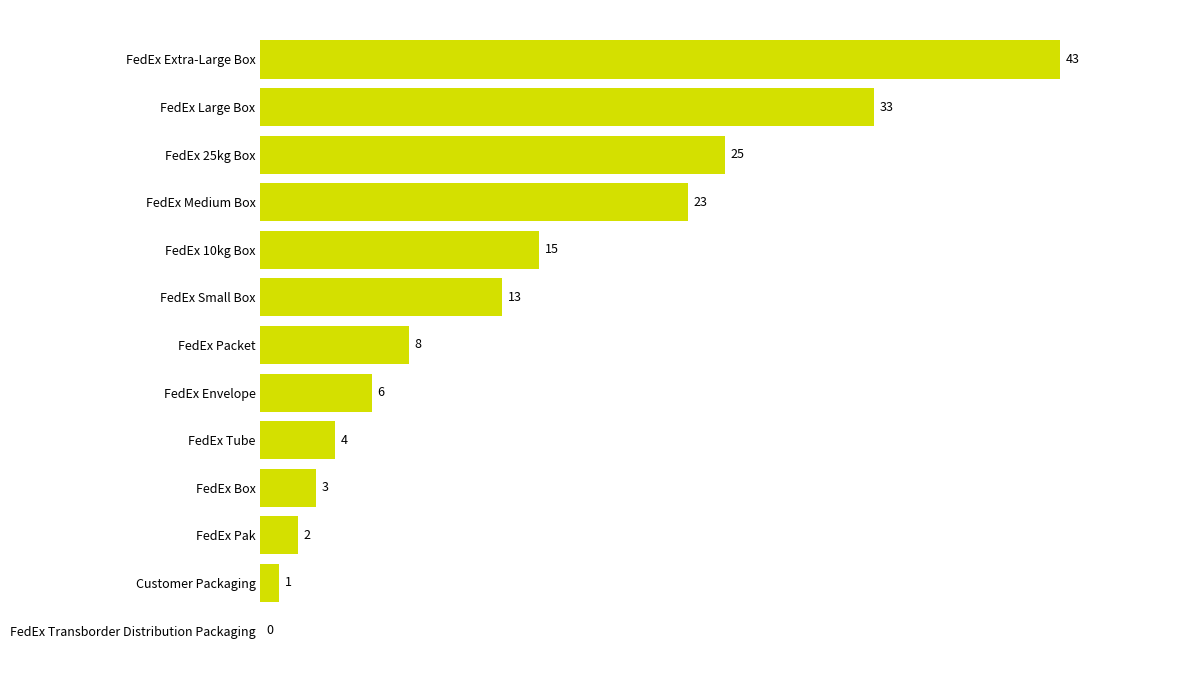

Count the number of categories in the chart.

13